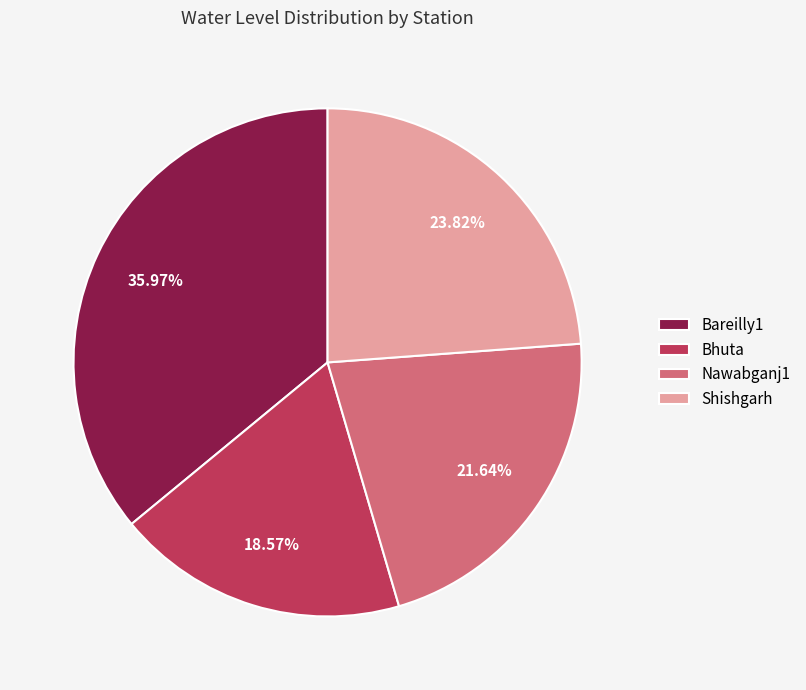

To the nearest percent, what is the combined percentage of Bareilly1 and Shishgarh?

60%